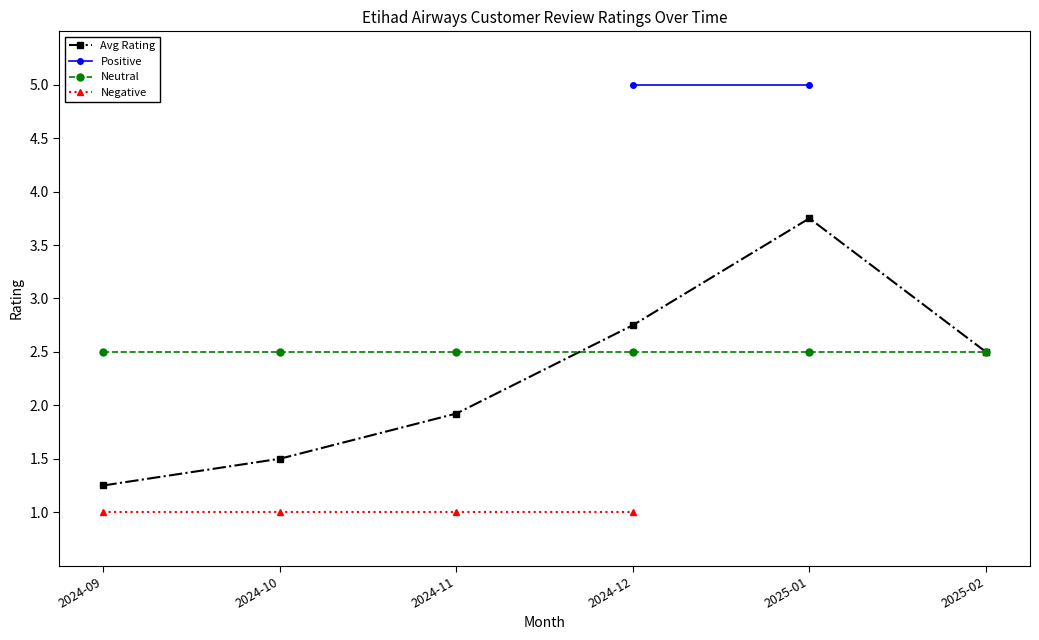

Which category has the highest value in the Avg Rating series?

2025-01